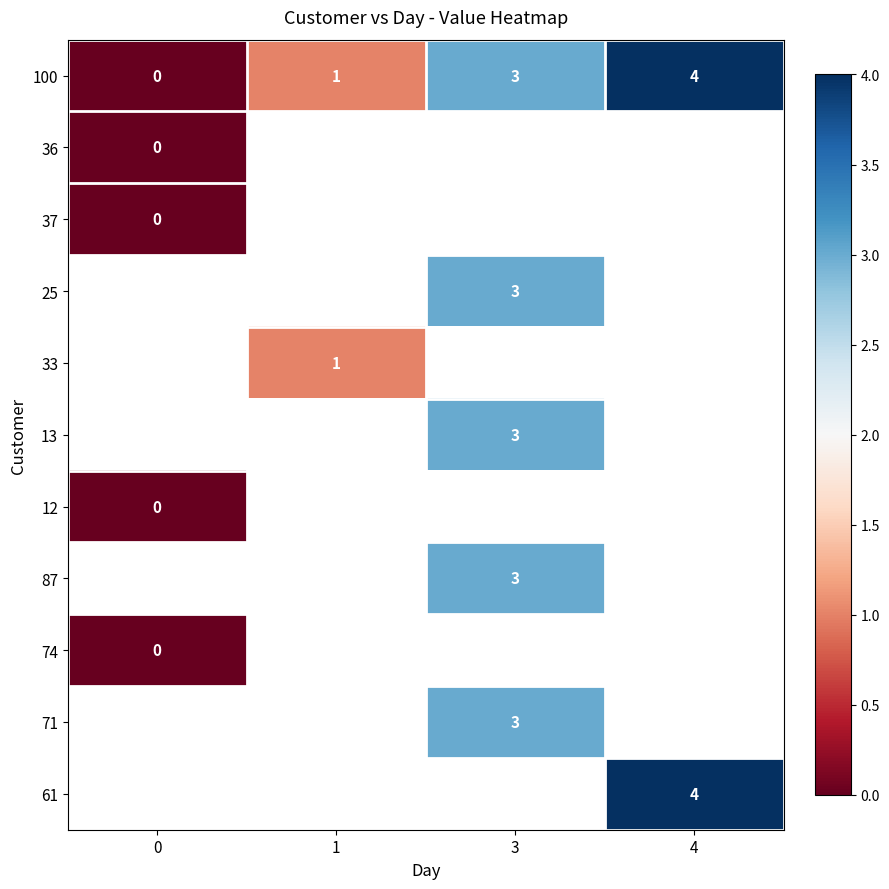

Read the 100 value at 3.

3